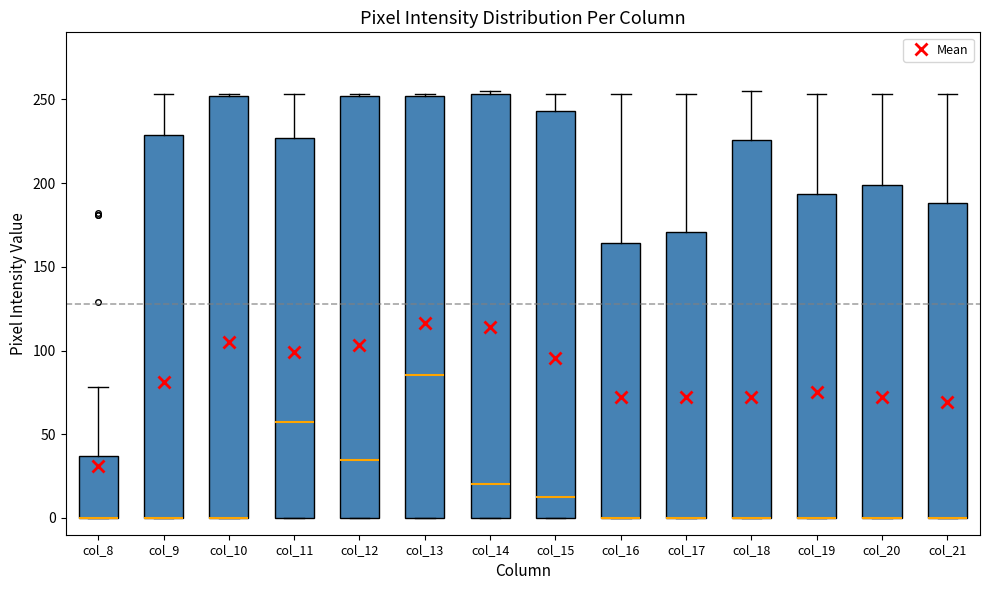

Reading left to right, read every box against the y-axis: the position of its median line, the range the box covers, and the ends of its whiskers. The values are not printed on the chart, so give them approximately, as read against the axis.

col_8: median 0 (drawn on the box's lower edge), box 0 to 35, whiskers 0 to 80
col_9: median 0 (drawn on the box's lower edge), box 0 to 230, whiskers 0 to 255
col_10: median 0 (drawn on the box's lower edge), box 0 to 250, whiskers 0 to 255
col_11: median 60, box 0 to 225, whiskers 0 to 255
col_12: median 35, box 0 to 250, whiskers 0 to 255
col_13: median 85, box 0 to 250, whiskers 0 to 255
col_14: median 20, box 0 to 255, whiskers 0 to 255 (just above the box's upper edge)
col_15: median 15, box 0 to 245, whiskers 0 to 255
col_16: median 0 (drawn on the box's lower edge), box 0 to 165, whiskers 0 to 255
col_17: median 0 (drawn on the box's lower edge), box 0 to 170, whiskers 0 to 255
col_18: median 0 (drawn on the box's lower edge), box 0 to 225, whiskers 0 to 255
col_19: median 0 (drawn on the box's lower edge), box 0 to 195, whiskers 0 to 255
col_20: median 0 (drawn on the box's lower edge), box 0 to 200, whiskers 0 to 255
col_21: median 0 (drawn on the box's lower edge), box 0 to 190, whiskers 0 to 255